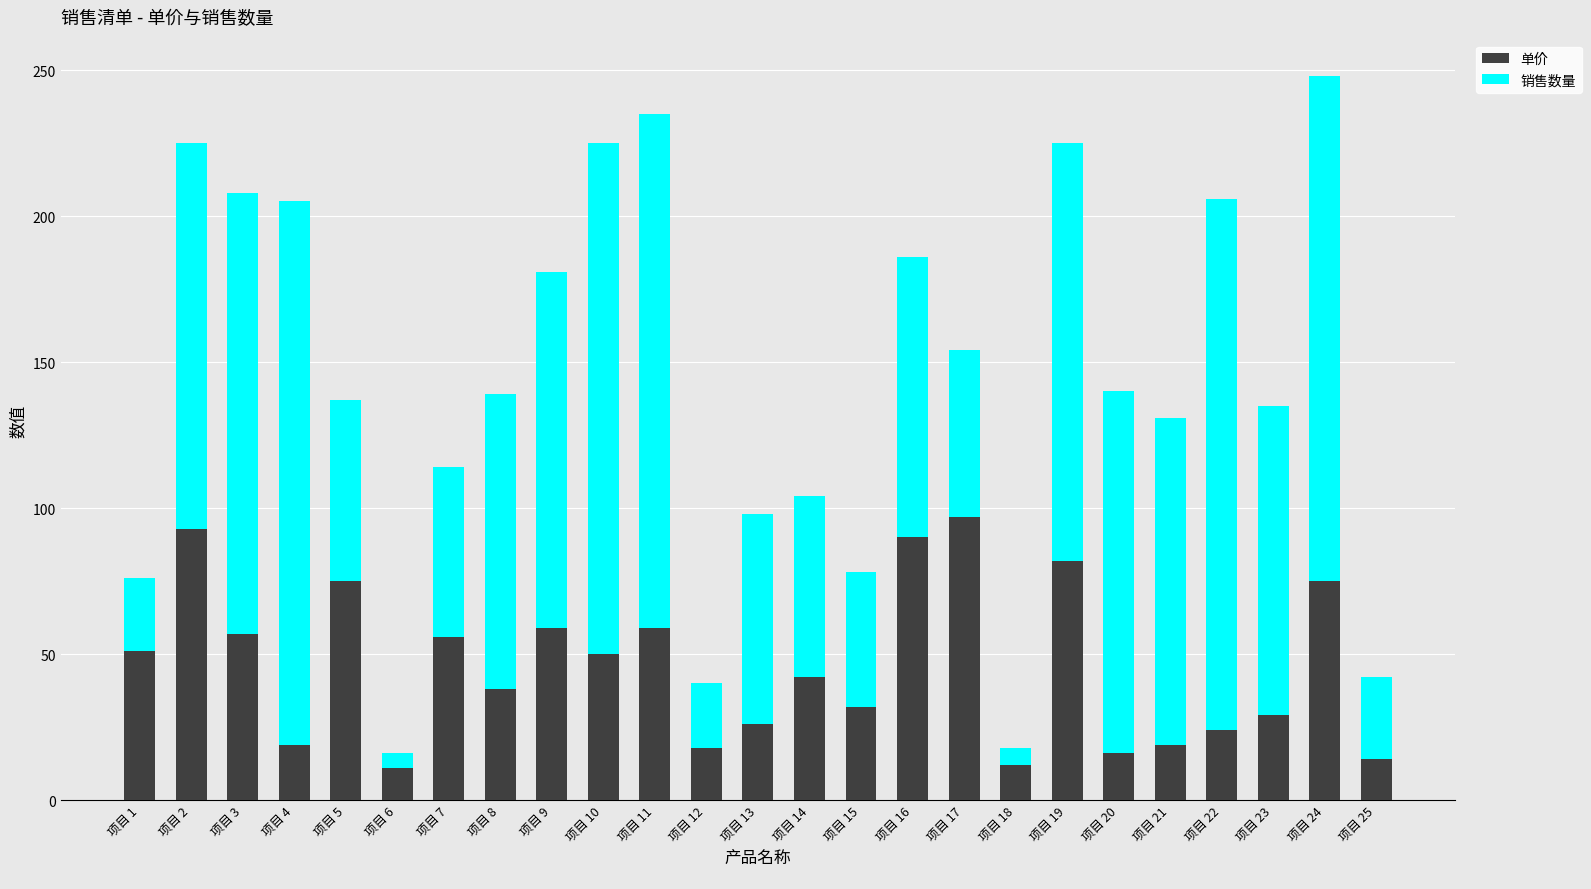

Where does the 单价 series first go above 42?

项目 1